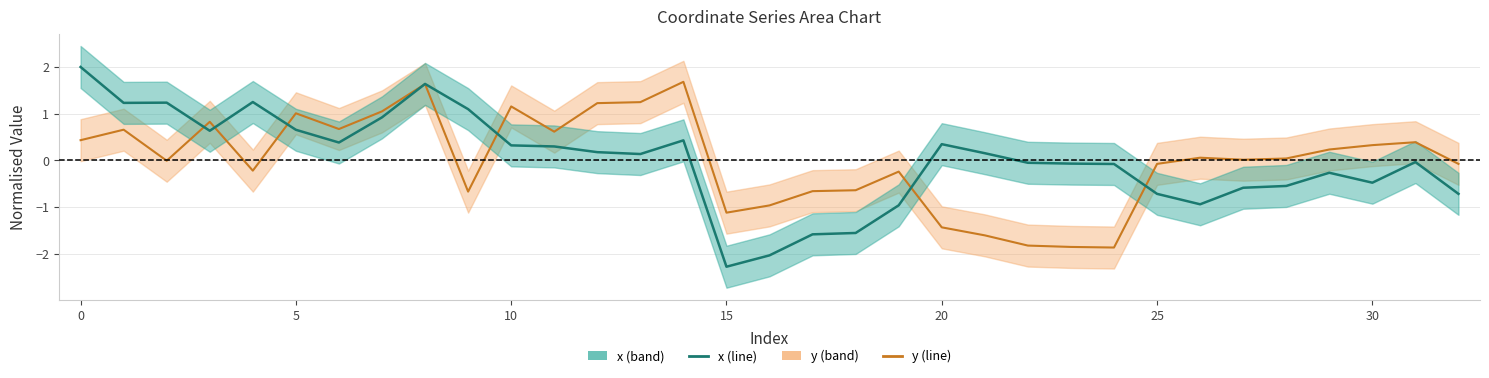

Reading left to right, extract all data points from this chart.

y: 0.4	0.7	-0.0	0.8	-0.2	1.0	0.7	1.1	1.6	-0.7	1.2	0.6	1.2	1.2	1.7	-1.1	-1.0	-0.7	-0.6	-0.2	-1.4	-1.6	-1.8	-1.9	-1.9	-0.1	0.1	0.0	0.0	0.2	0.3	0.4	-0.1
x: 2.0	1.2	1.2	0.6	1.3	0.7	0.4	0.9	1.6	1.1	0.3	0.3	0.2	0.1	0.4	-2.3	-2.0	-1.6	-1.6	-1.0	0.3	0.2	-0.1	-0.1	-0.1	-0.7	-0.9	-0.6	-0.5	-0.3	-0.5	-0.0	-0.7